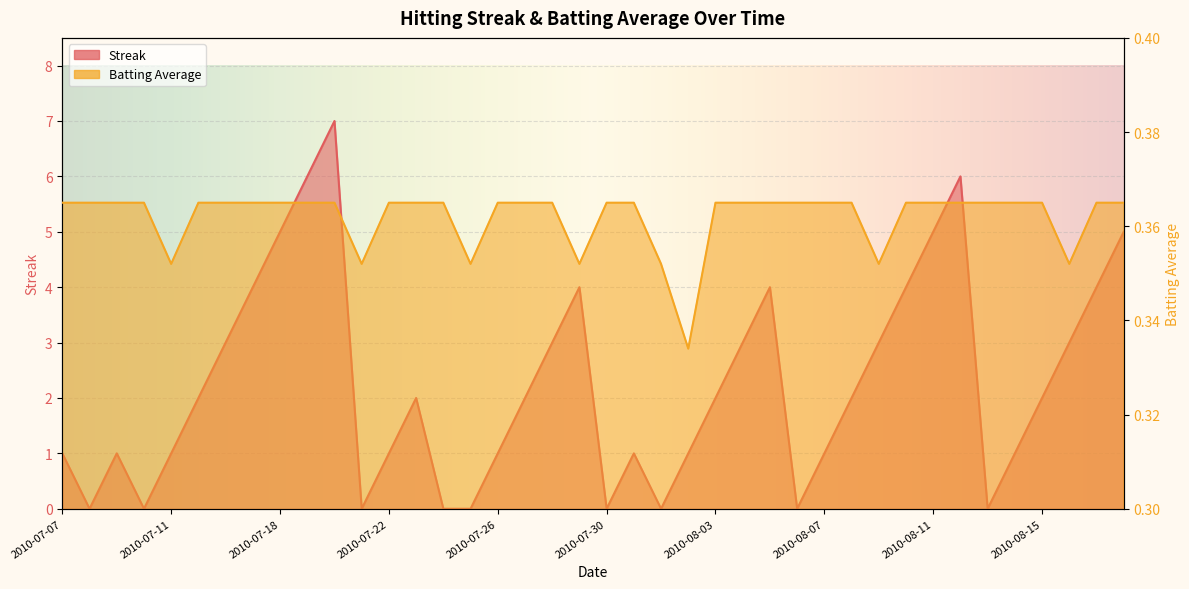

What is the difference between the maximum and minimum values in the Streak series?

7.0